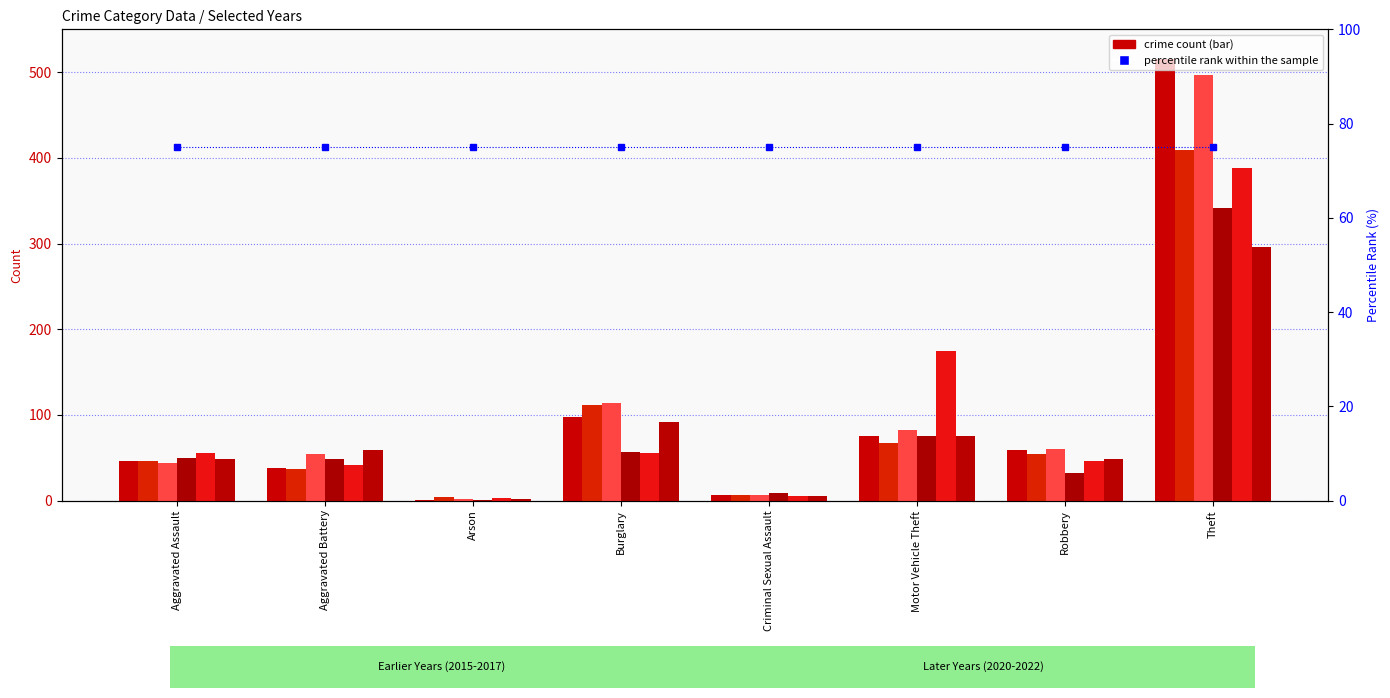

At which category is the sum across all series the highest?

Theft